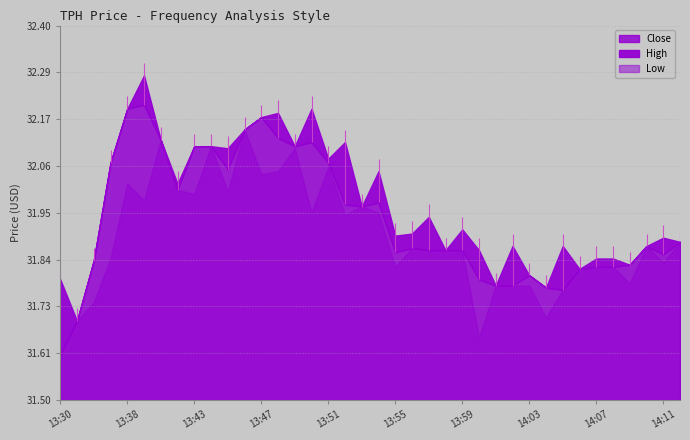

The value of Low at 13:40 is 52.9. True or false?

False